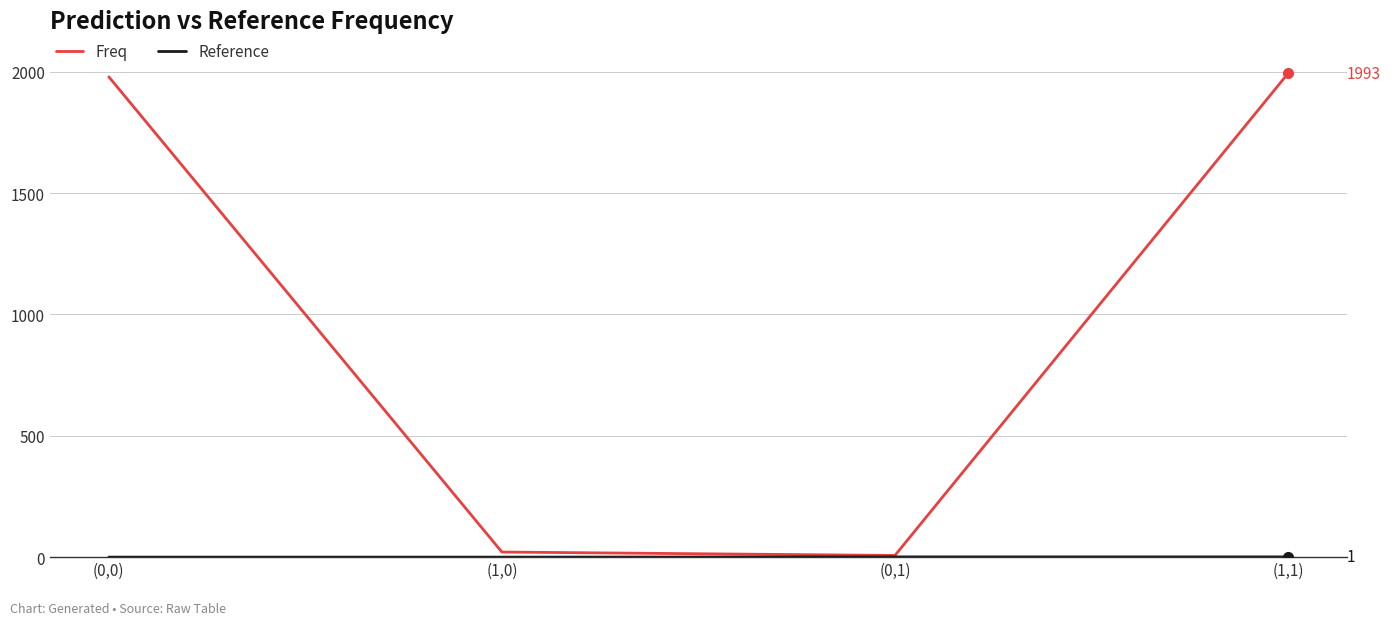

Which series has the largest total across all categories?

Freq